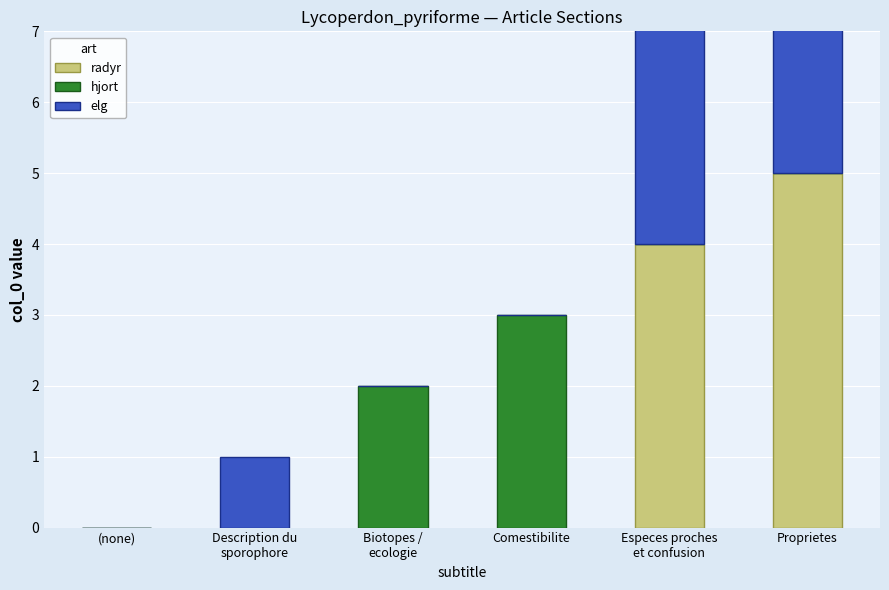

Reading left to right, list all the values displayed in this chart.

radyr: 0	0	0	0	4	5
hjort: 0	0	2	3	0	0
elg: 0	1	0	0	4	5